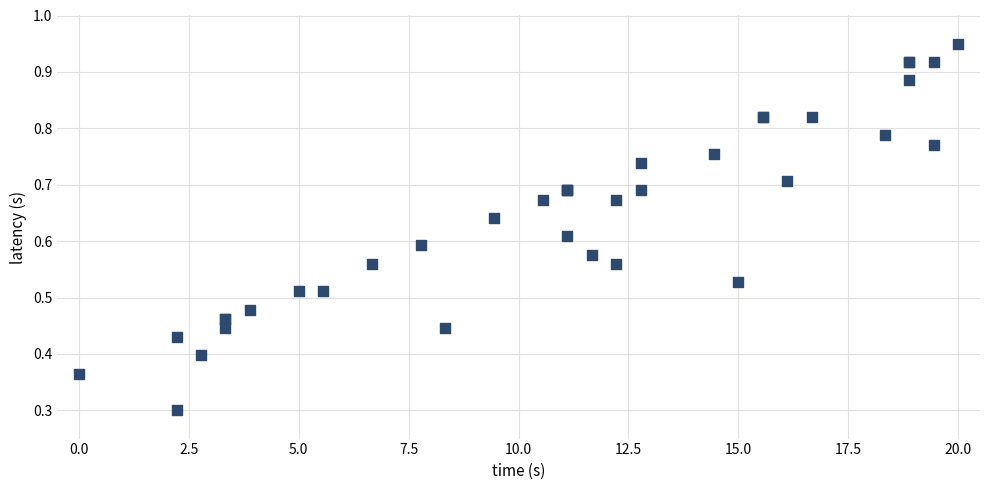

What Y value in the scatter plot is closest to 0?

0.3